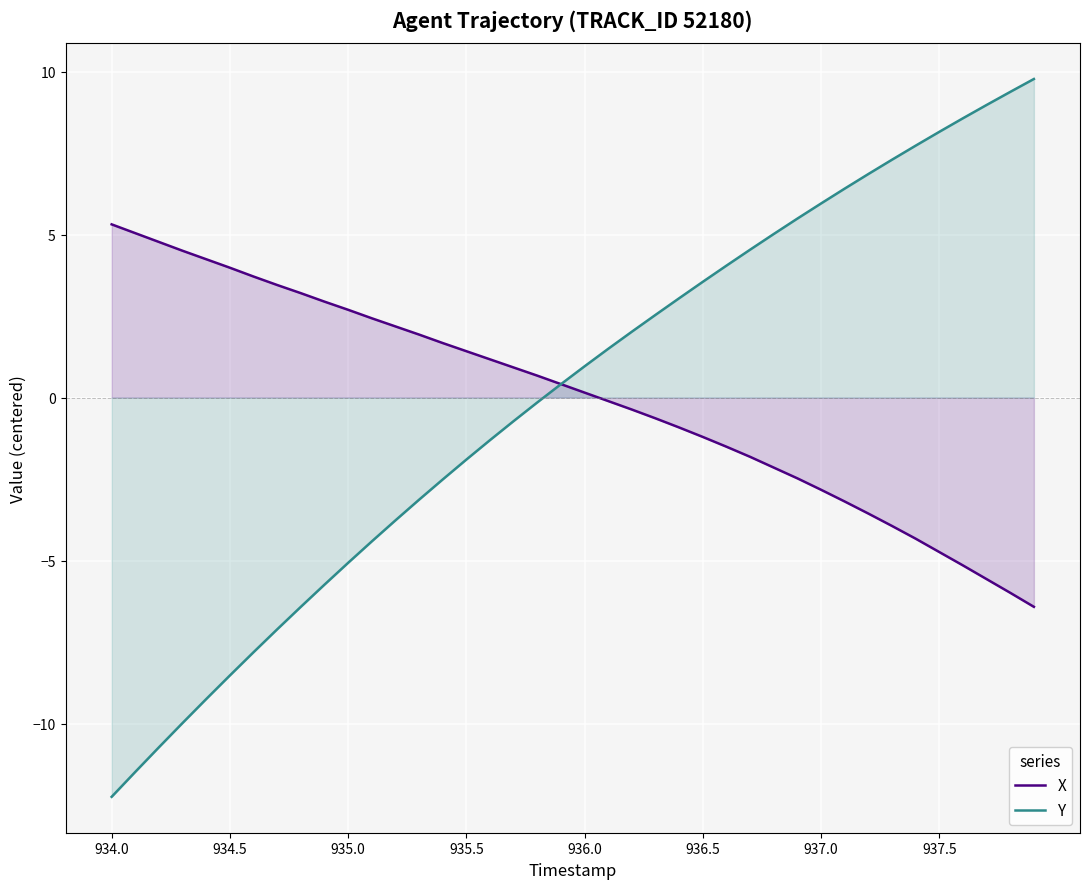

How many distinct data groups are displayed?

2